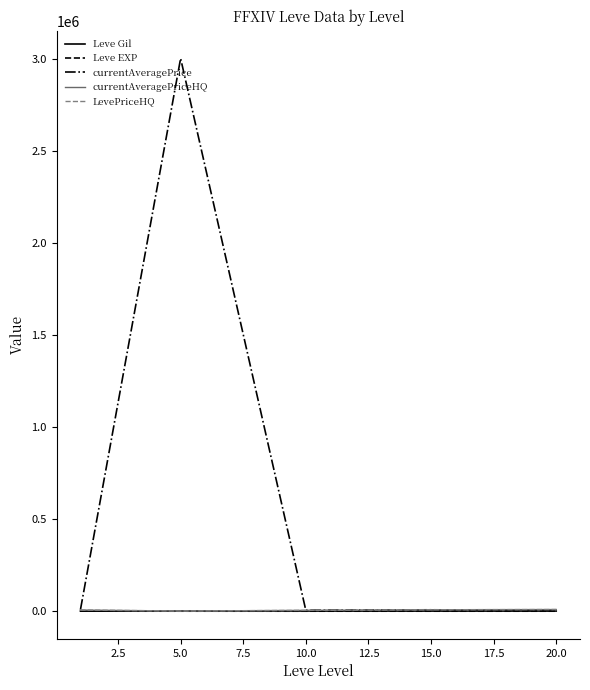

Is this an area chart (filled region under the line)?

No